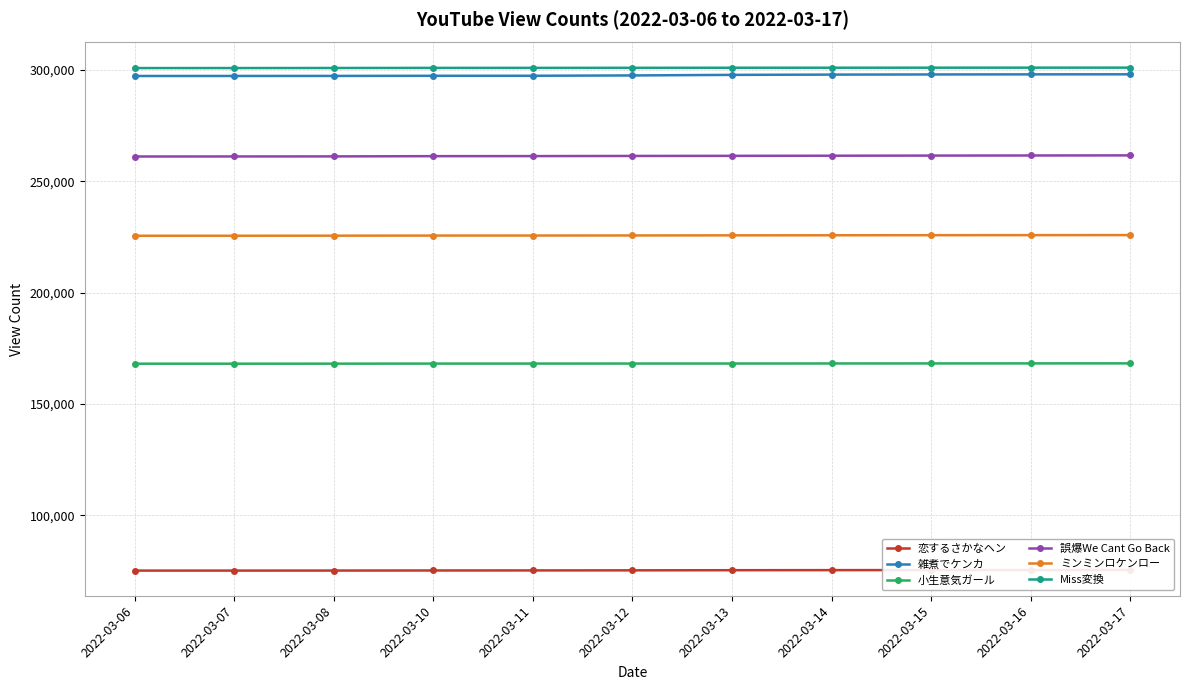

List the labels in order of ミンミンロケンロー value, smallest first.

2022-03-06, 2022-03-07, 2022-03-08, 2022-03-10, 2022-03-11, 2022-03-12, 2022-03-13, 2022-03-14, 2022-03-15, 2022-03-16, 2022-03-17